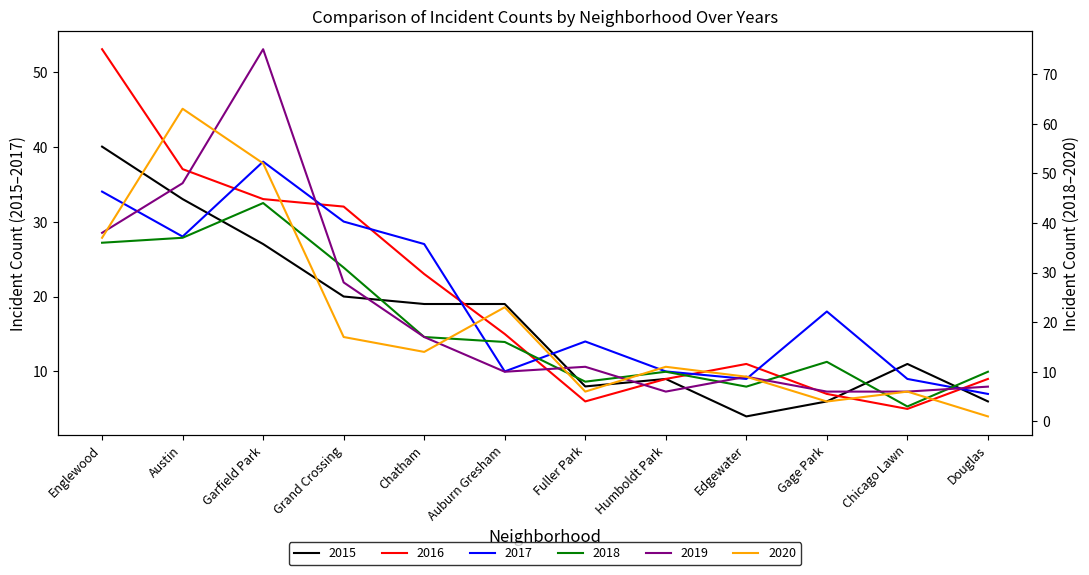

How many interior local valleys does the 2020 series have?

3